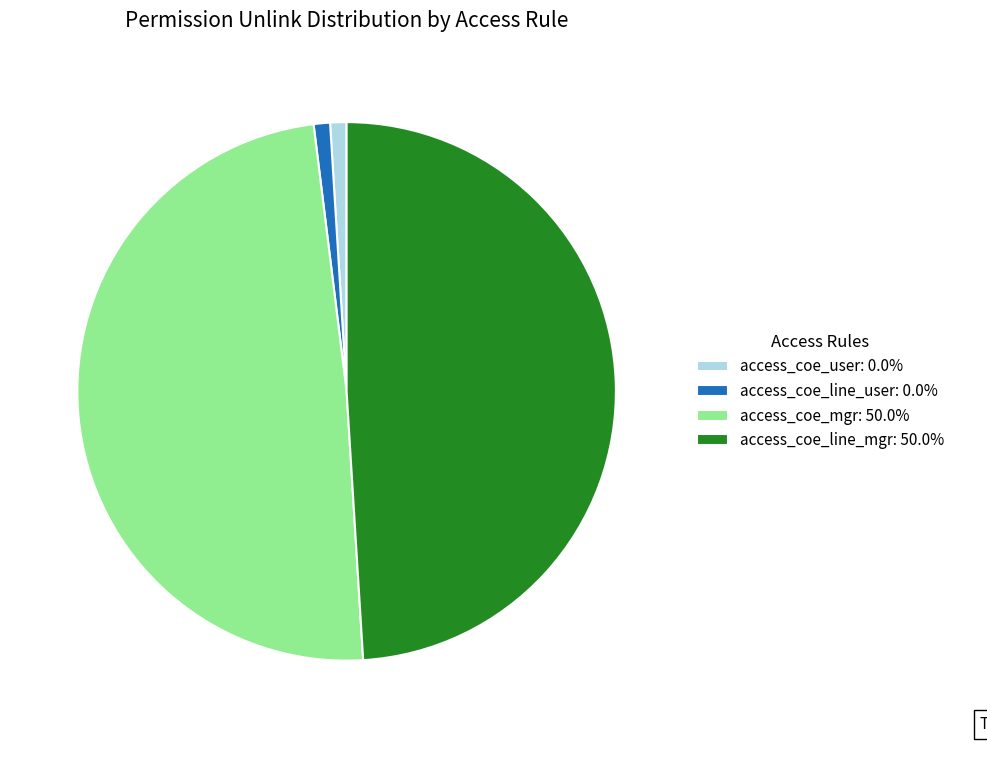

Does access_coe_mgr: 50.0% account for over 50% of the chart?

No